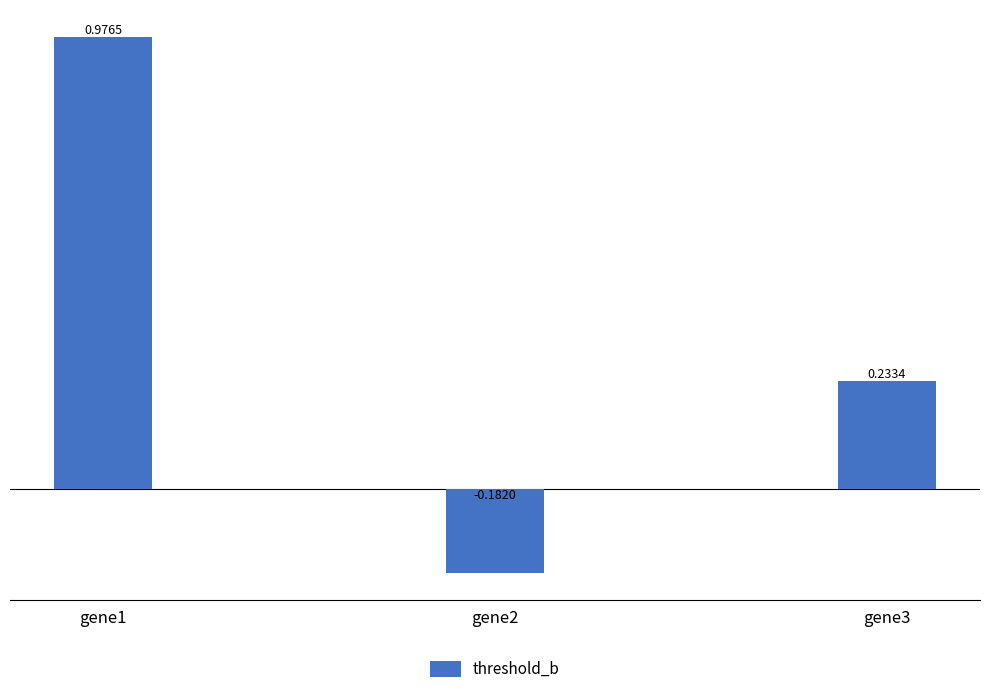

Rank the categories by value from lowest to highest.

gene2, gene3, gene1